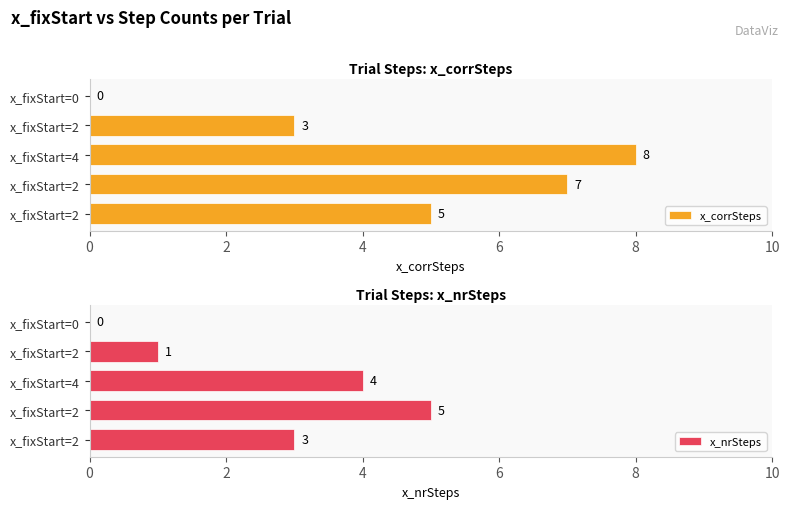

The value of x_nrSteps at x_fixStart=2 is 2. True or false?

False